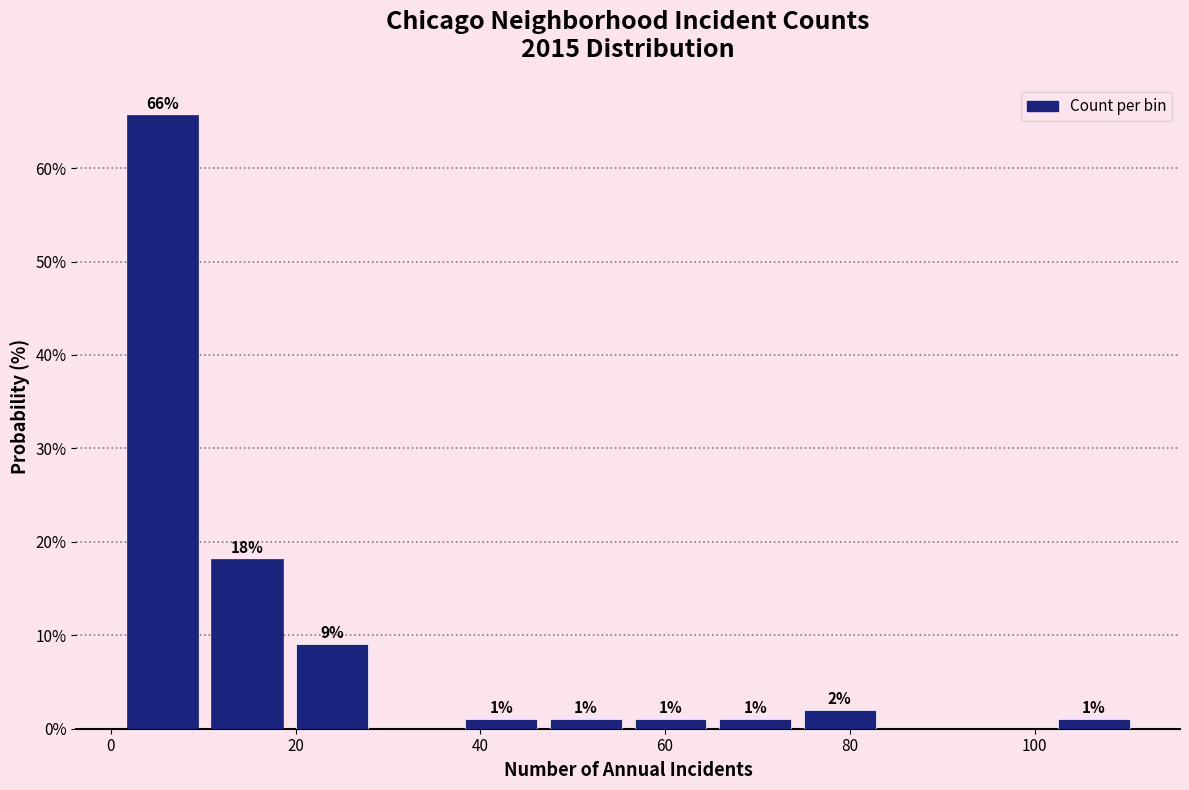

Over which range of the x-axis is the bar tallest?

2 to 10